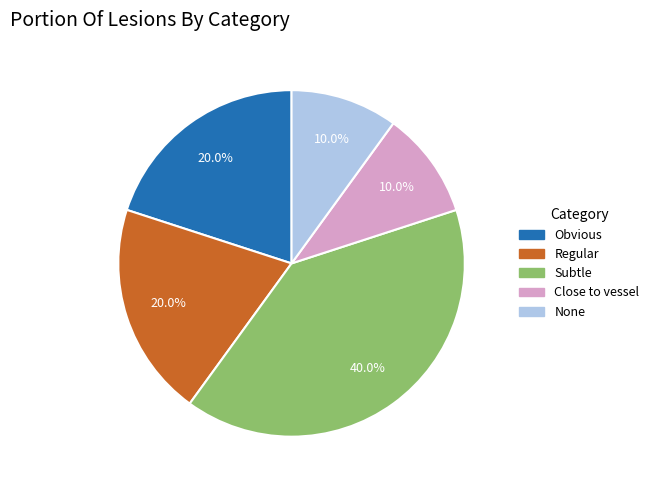

Does any single category account for the majority?

No